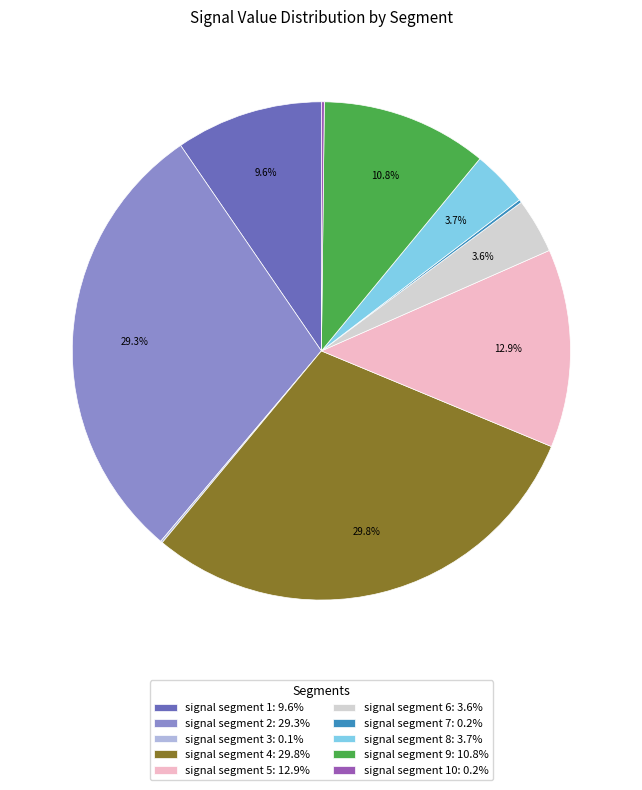

What portion of the pie excludes signal segment 8: 3.7%?

96.3%